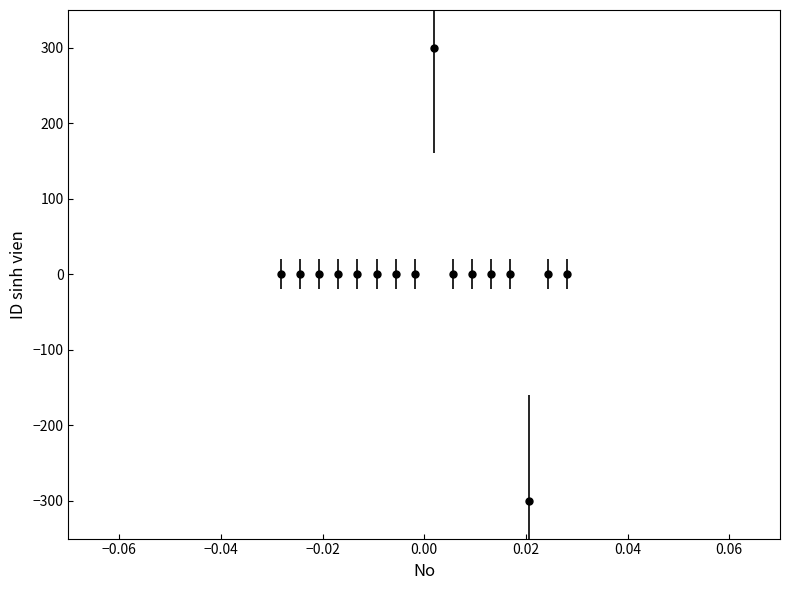

What is the minimum value shown in the chart?

-300.0